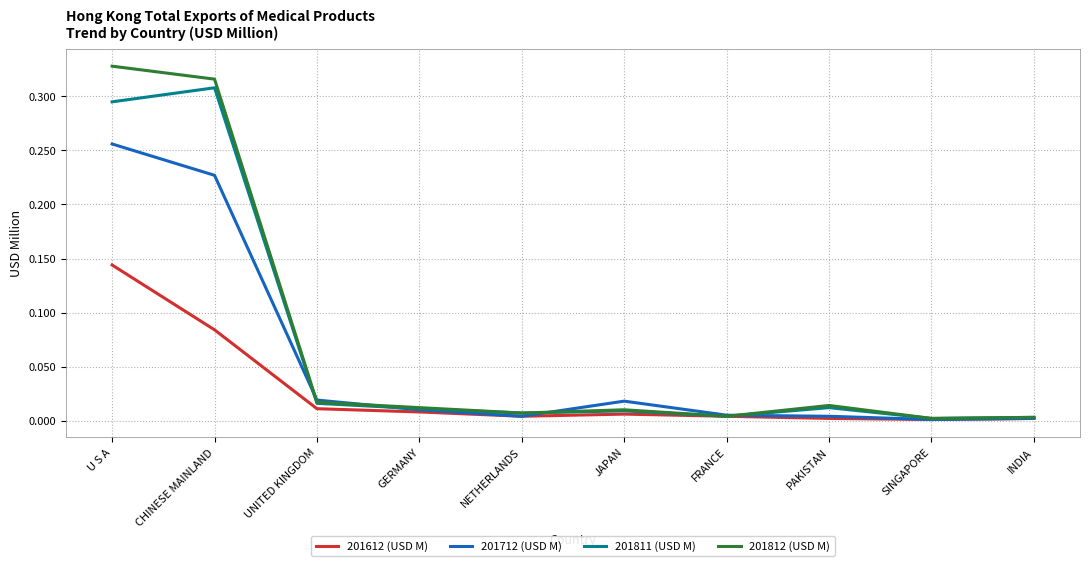

Which series has the largest range (max minus min)?

201812 (USD M)